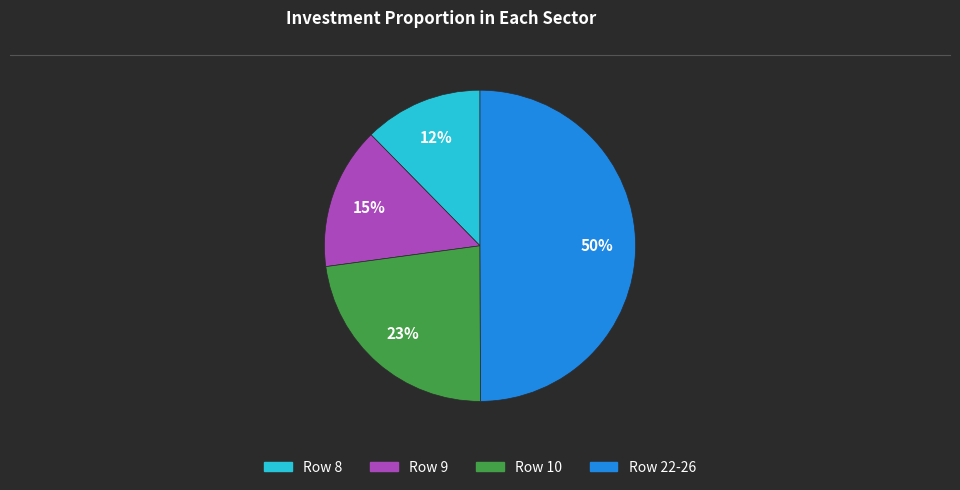

Count the number of slices in the pie.

4